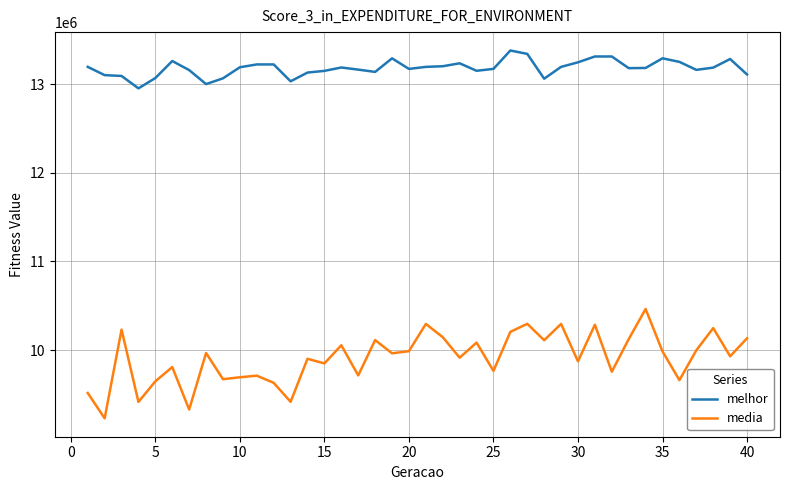

List the series in order of their peak value, lowest first.

media, melhor